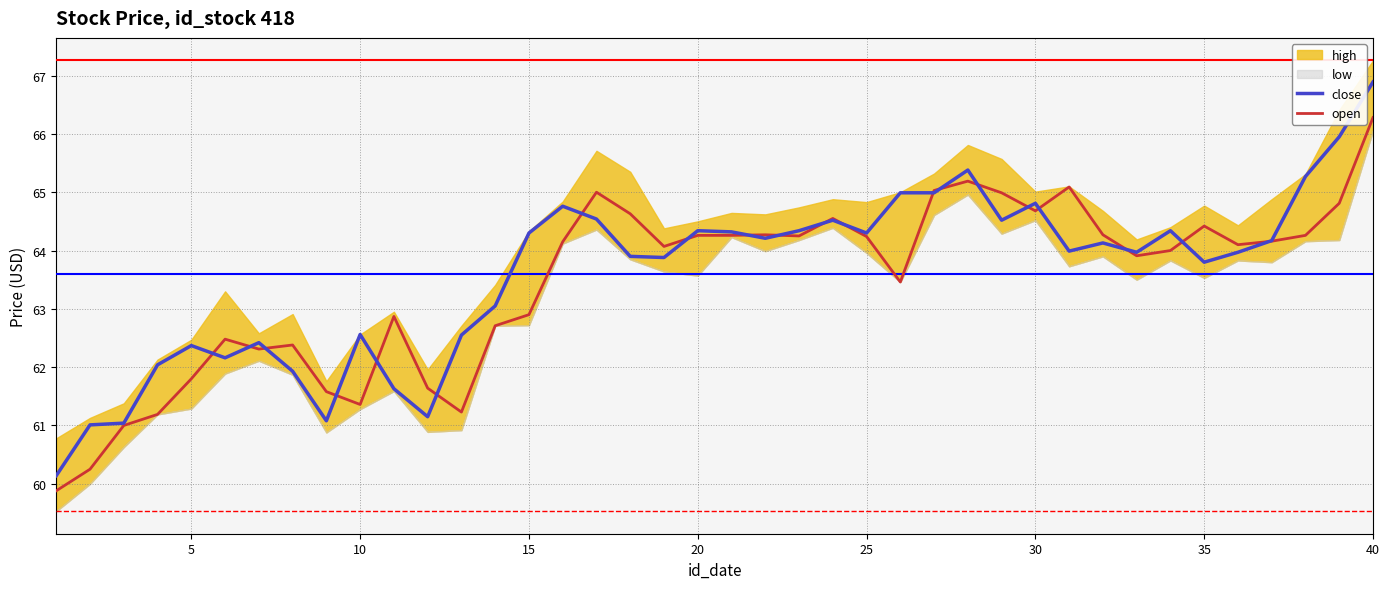

At how many categories does at least one series exceed 62?

35